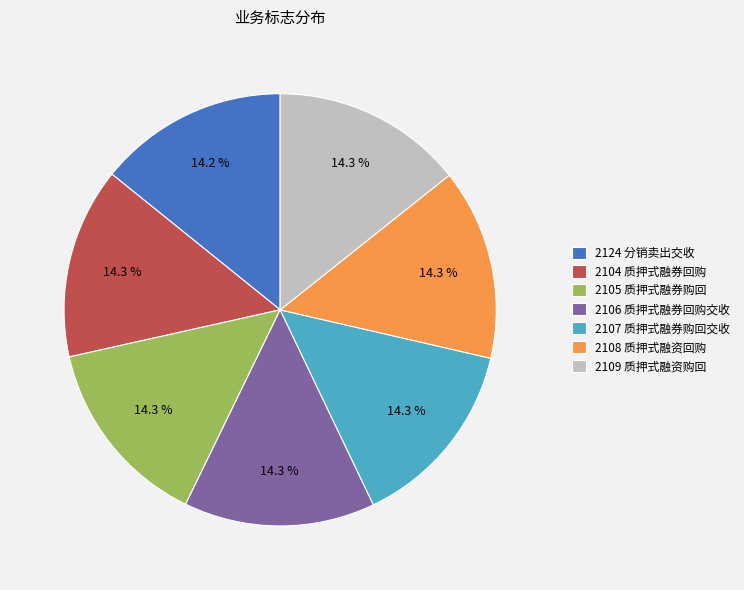

How many segments does this pie chart have?

7